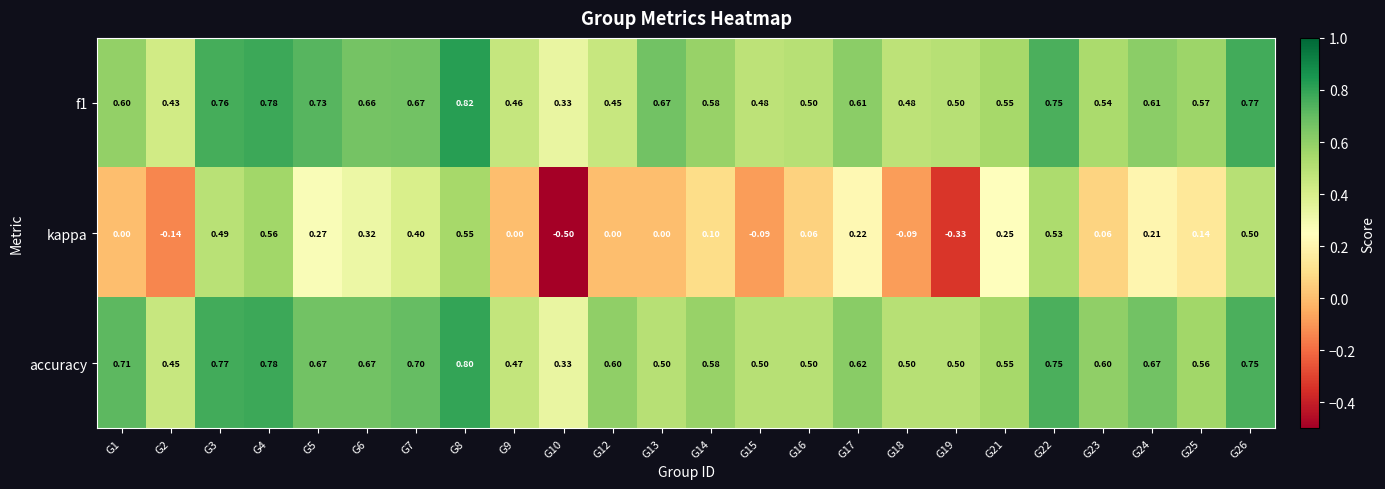

At which category is the sum across all series the highest?

G8